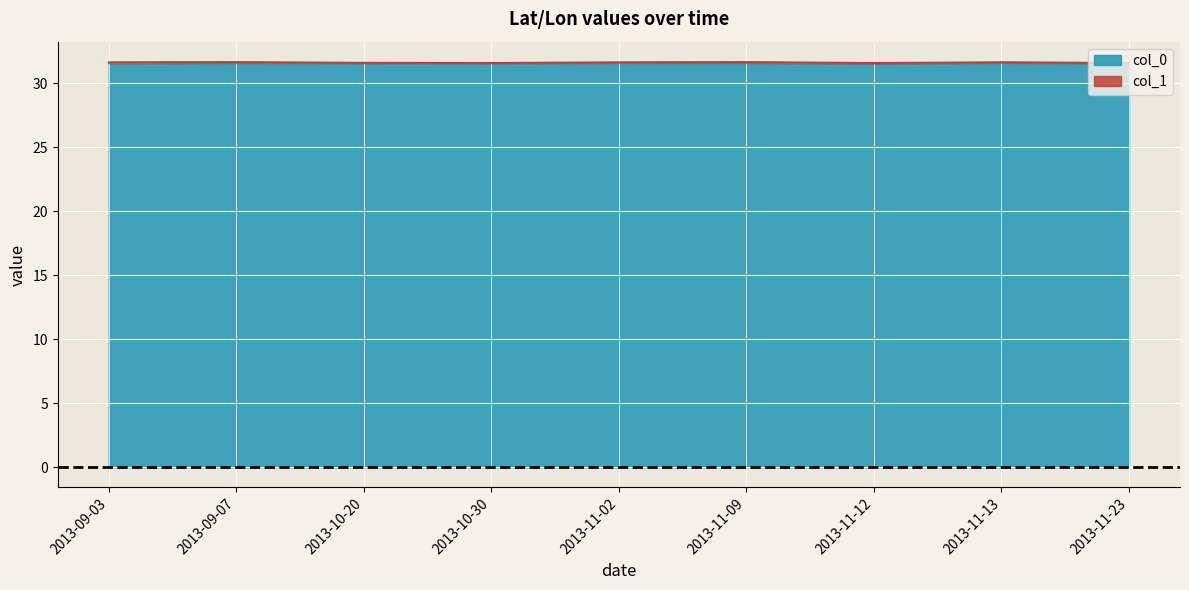

What is the label of the 5th point from the left?

2013-11-02